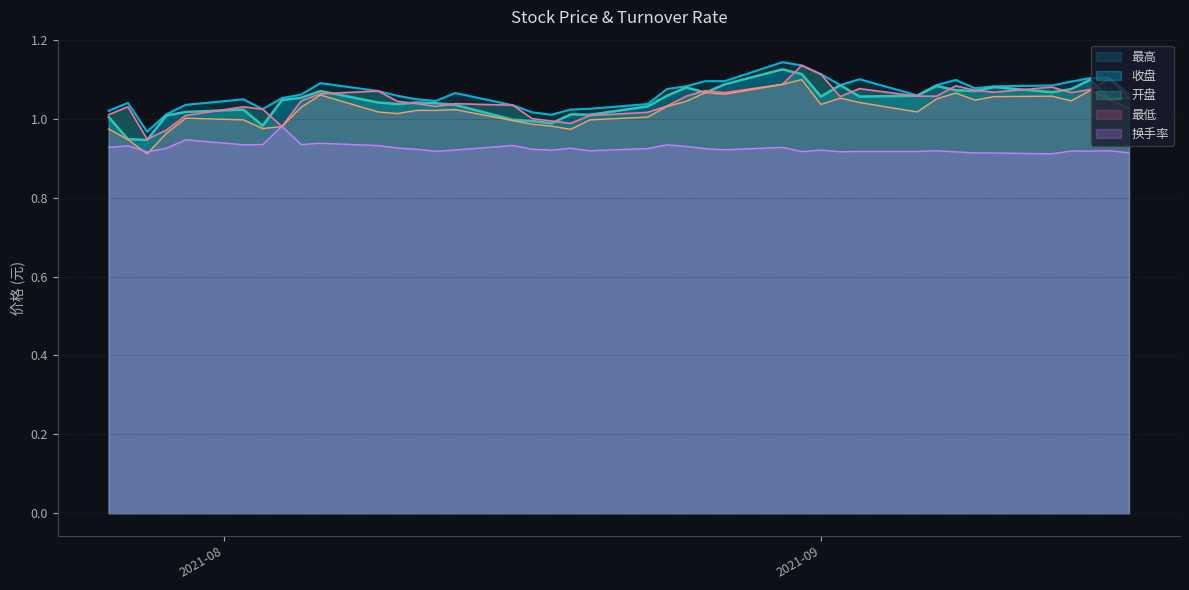

Between 2021-09-09 and 2021-09-14, which series saw the biggest shift?

最高